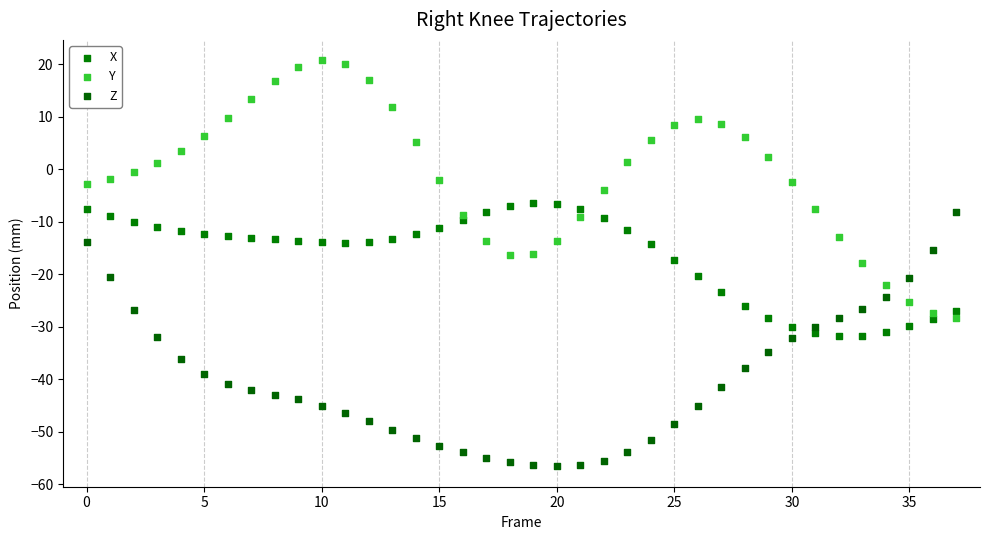

Across all data points, what is the range of Y values (max minus min)?

77.4